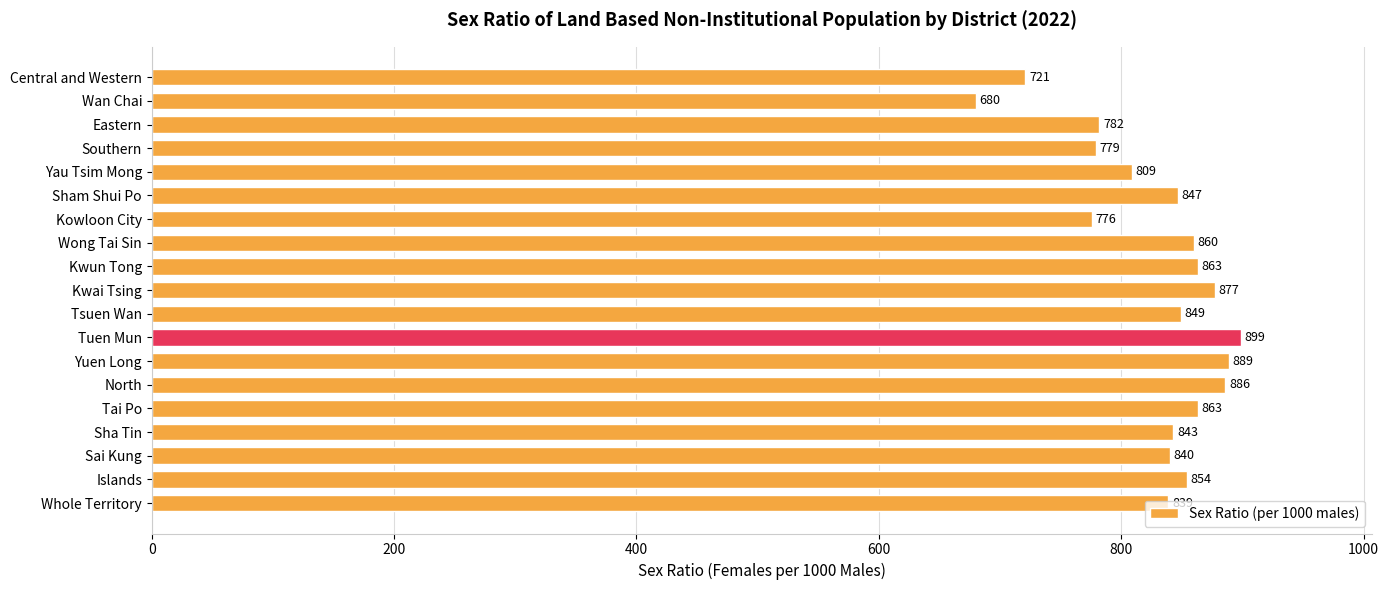

What is the change in value from Central and Western to Sai Kung?

+119